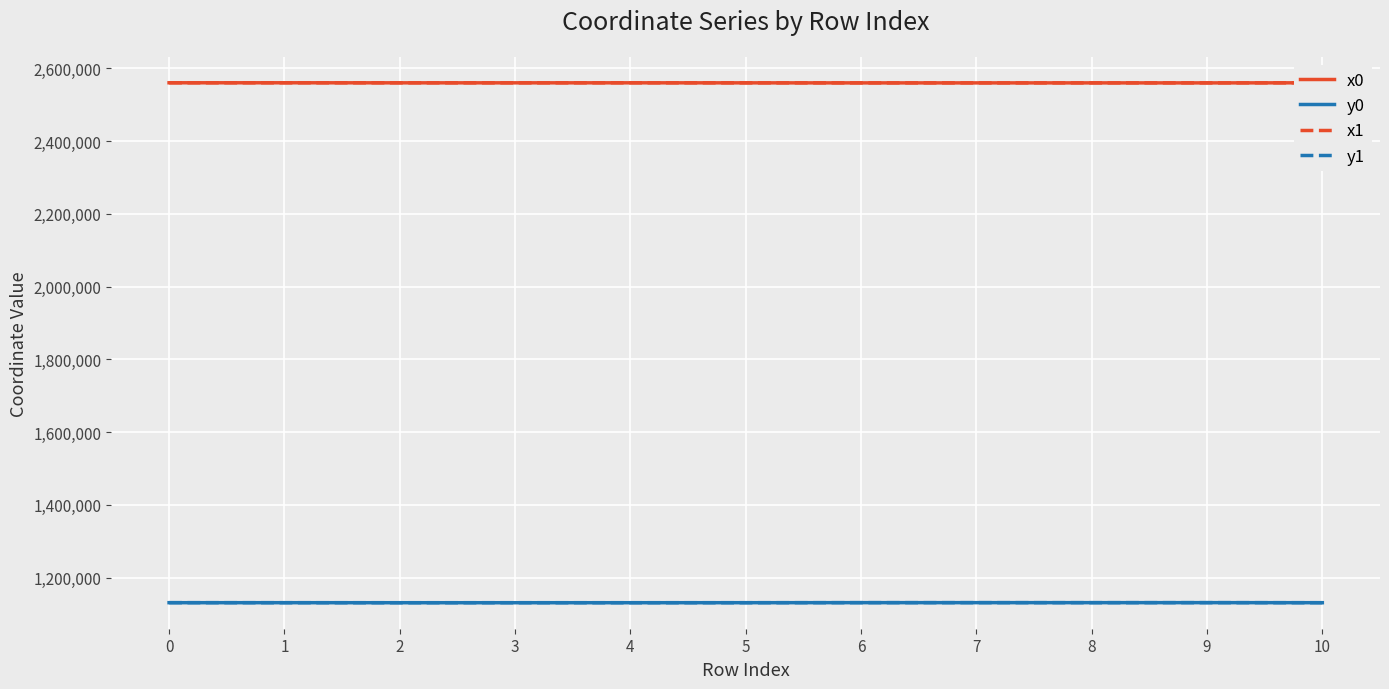

The value of y0 at 1 is 1131164.9. True or false?

True